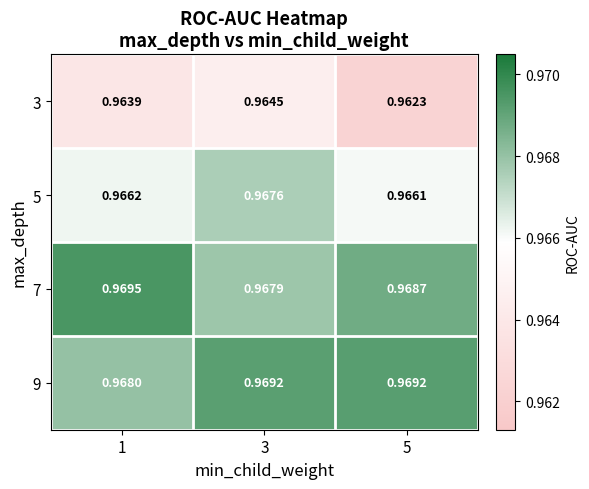

How many series are shown in this chart?

4